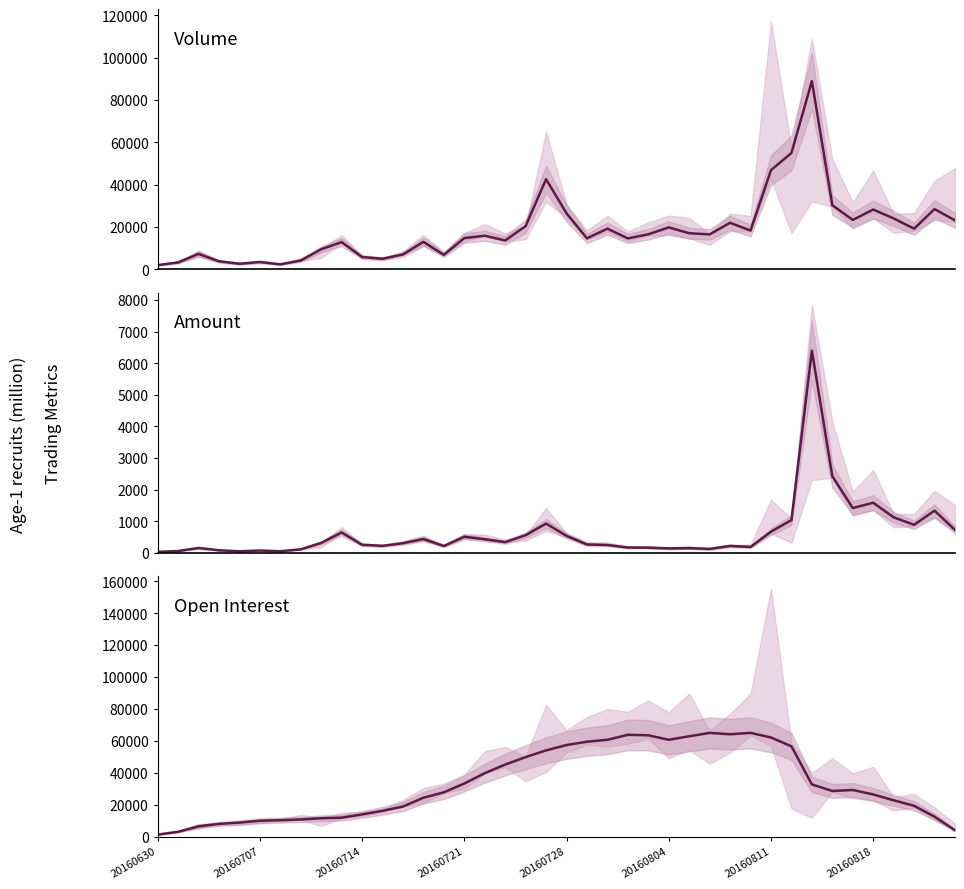

Is this an area chart (filled region under the line)?

No